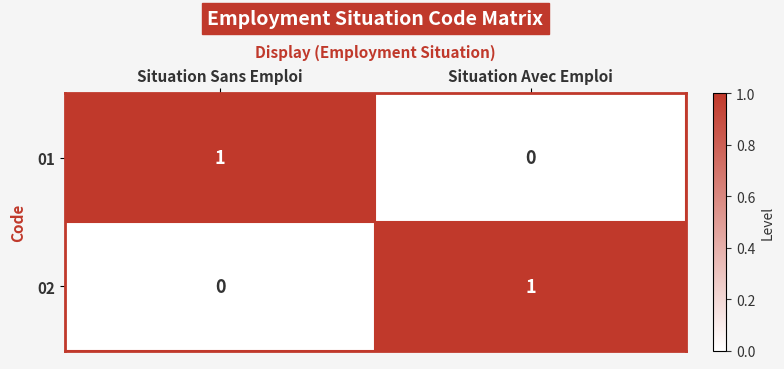

The 02 series shows 1 at Situation Avec Emploi. True or false?

True